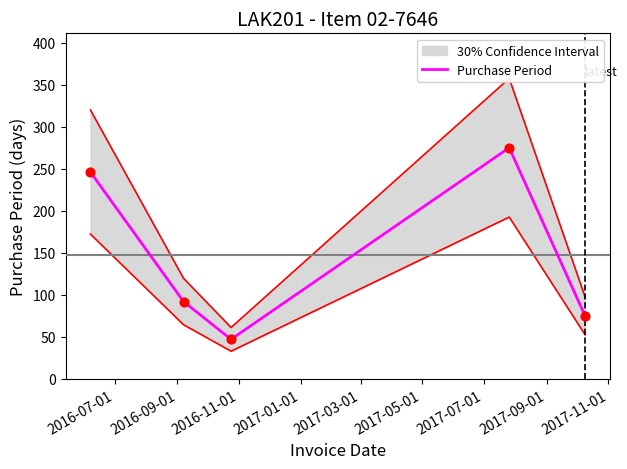

What is the lowest value of the Purchase Period series?

47